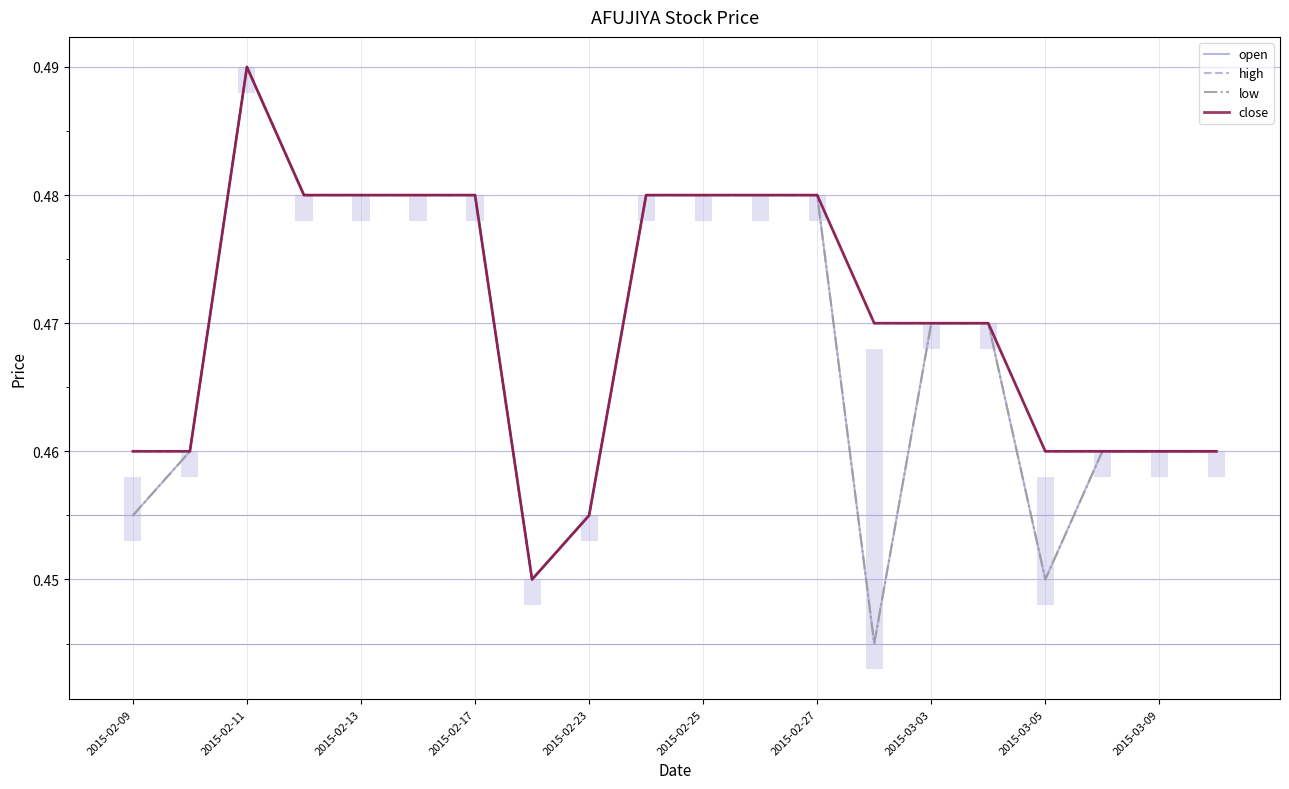

How many interior local valleys does the high series have?

1